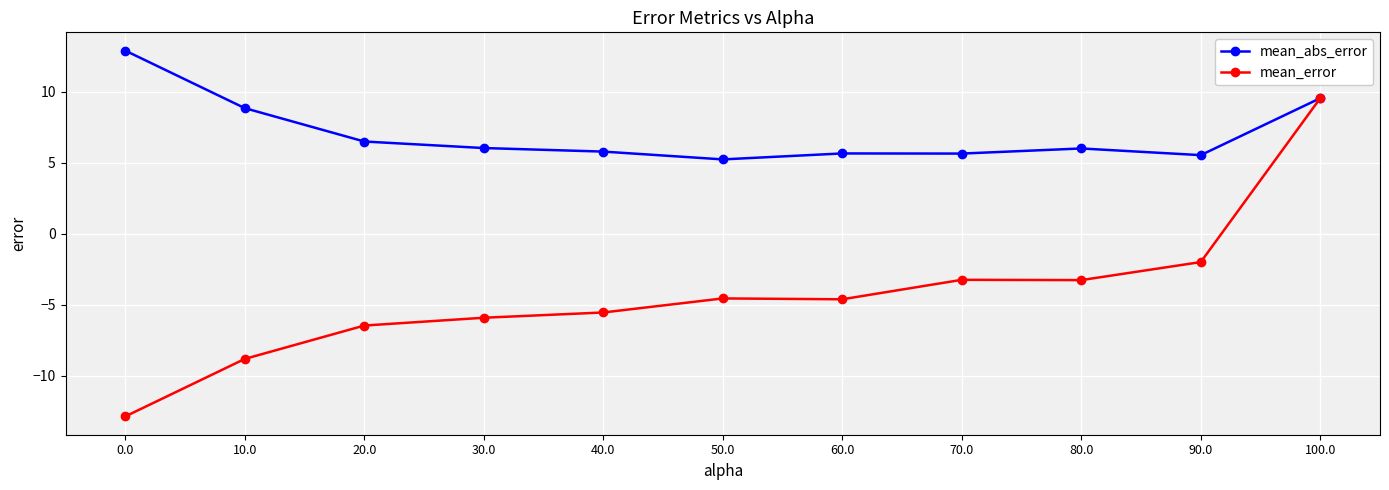

Read the mean_abs_error value at 10.0.

8.8